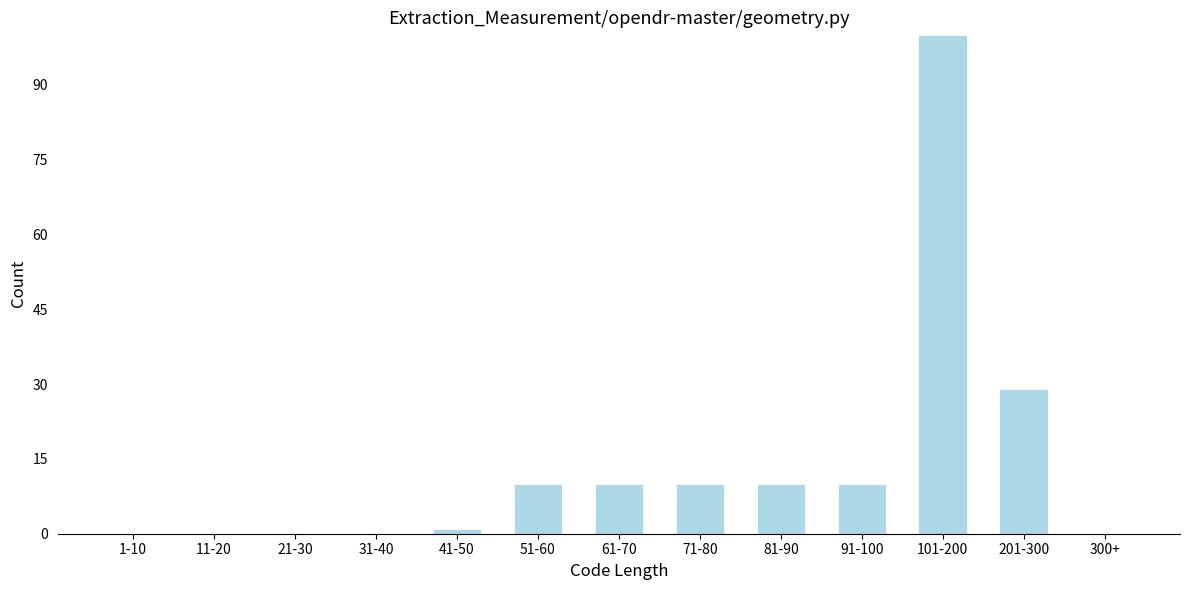

Reading left to right, list all the values displayed in this chart.

1-10=0	11-20=0	21-30=0	31-40=0	41-50=1	51-60=10	61-70=10	71-80=10	81-90=10	91-100=10	101-200=100	201-300=29	300+=0